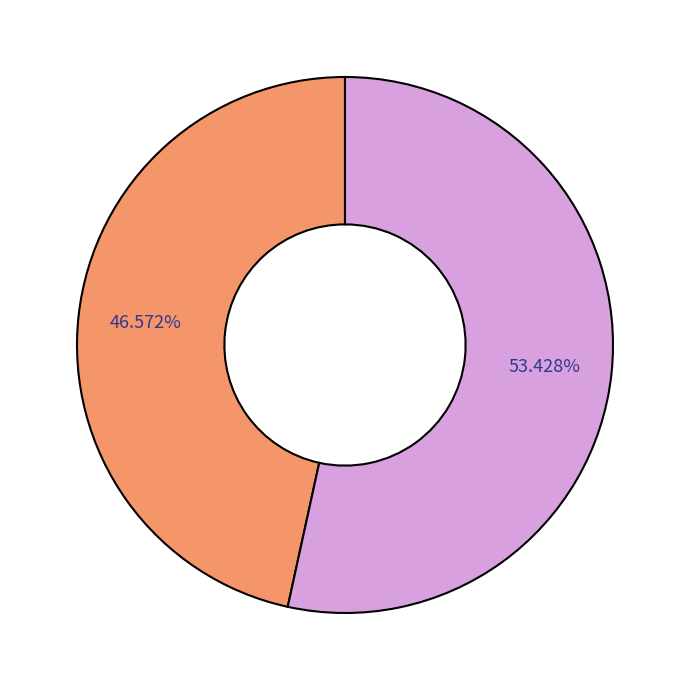

Does any single category account for the majority?

Yes